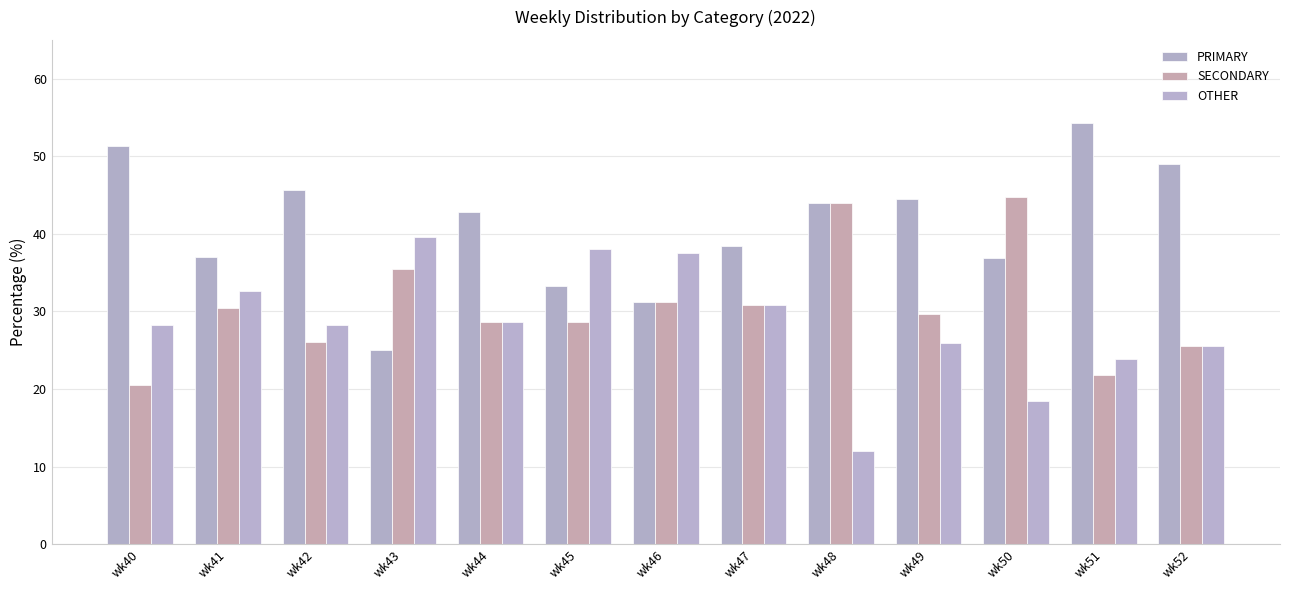

Are the bars horizontal?

No